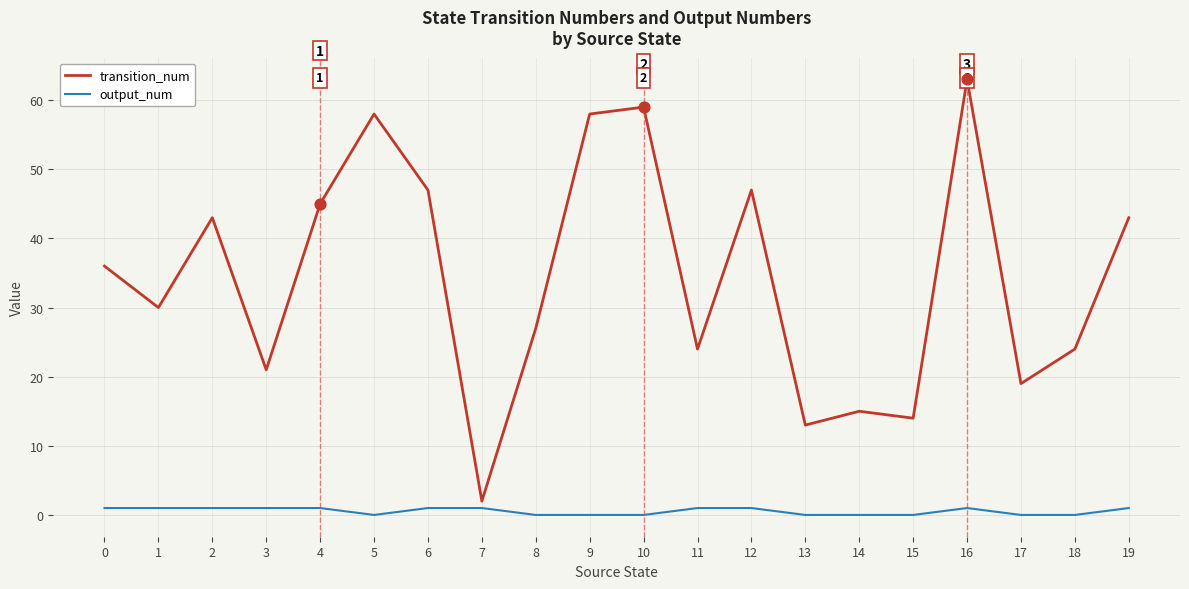

What is the total value across all series at 10?

59